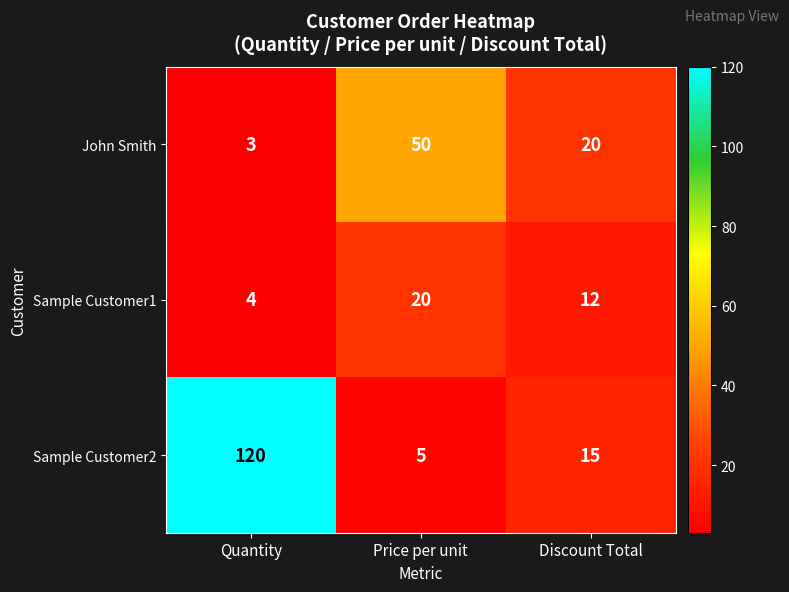

Reading right to left, transcribe all the data shown in this chart.

John Smith: Discount Total=20	Price per unit=50	Quantity=3
Sample Customer1: Discount Total=12	Price per unit=20	Quantity=4
Sample Customer2: Discount Total=15	Price per unit=5	Quantity=120